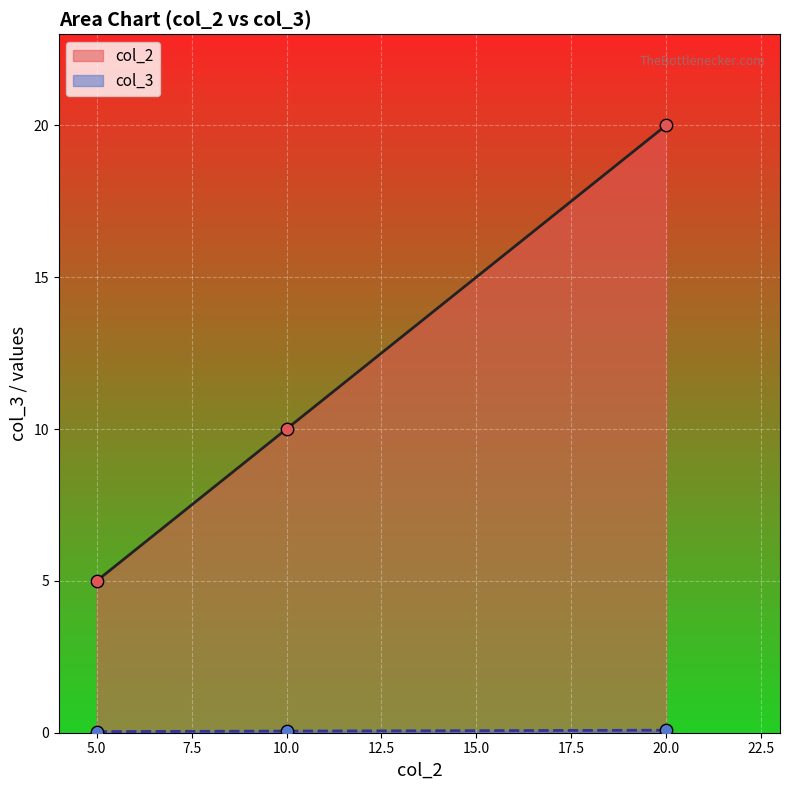

Which series has the largest total across all categories?

col_2